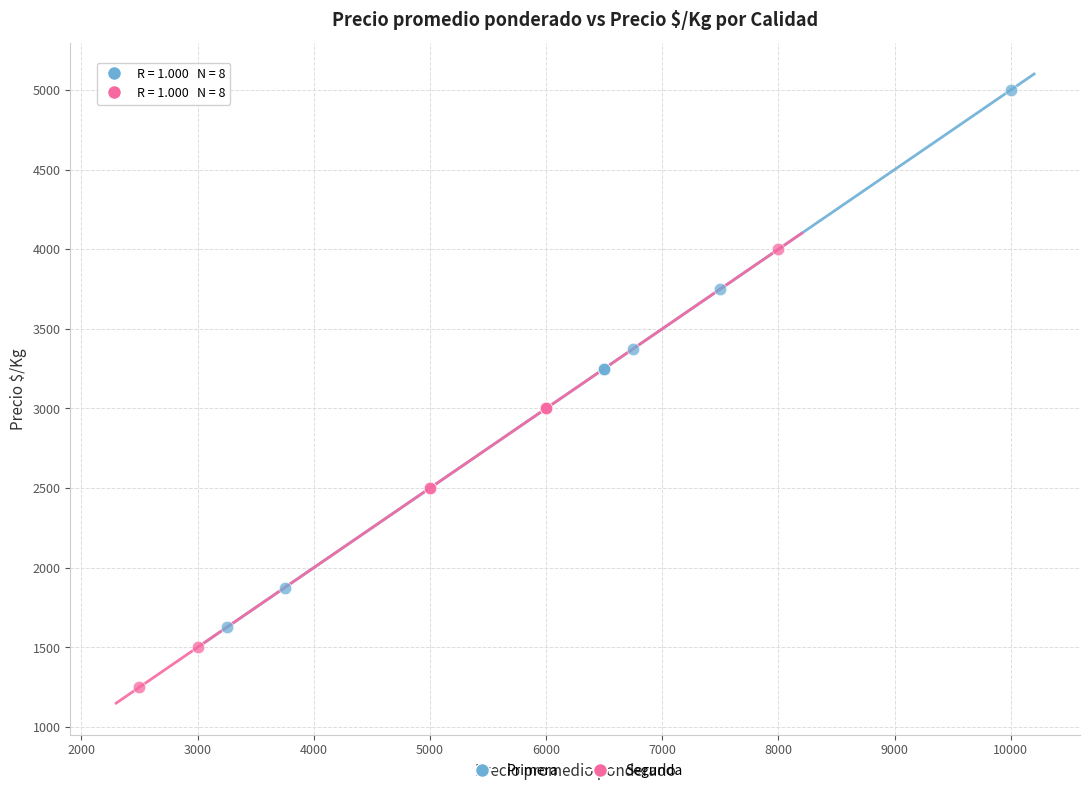

Which series reaches the minimum Y coordinate?

Segunda